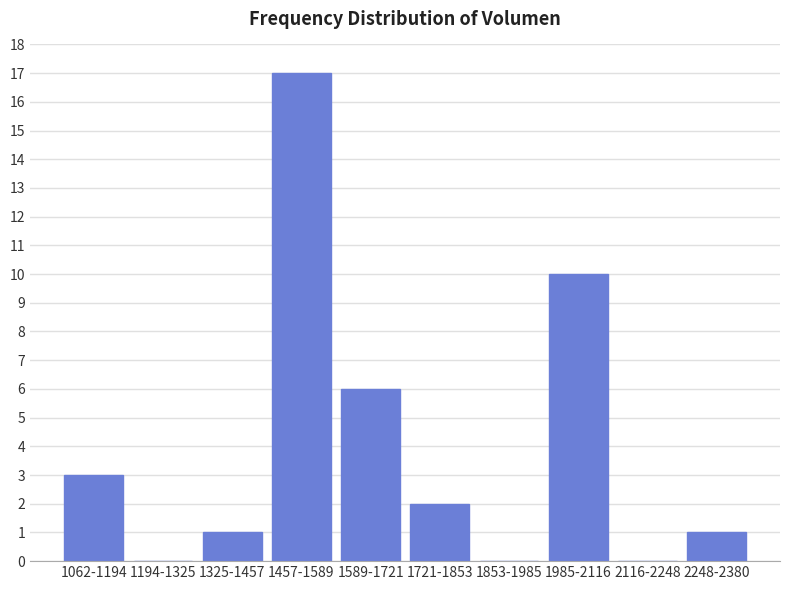

Reading right to left, list all the values displayed in this chart.

2248-2380=1	2116-2248=0	1985-2116=10	1853-1985=0	1721-1853=2	1589-1721=6	1457-1589=17	1325-1457=1	1194-1325=0	1062-1194=3